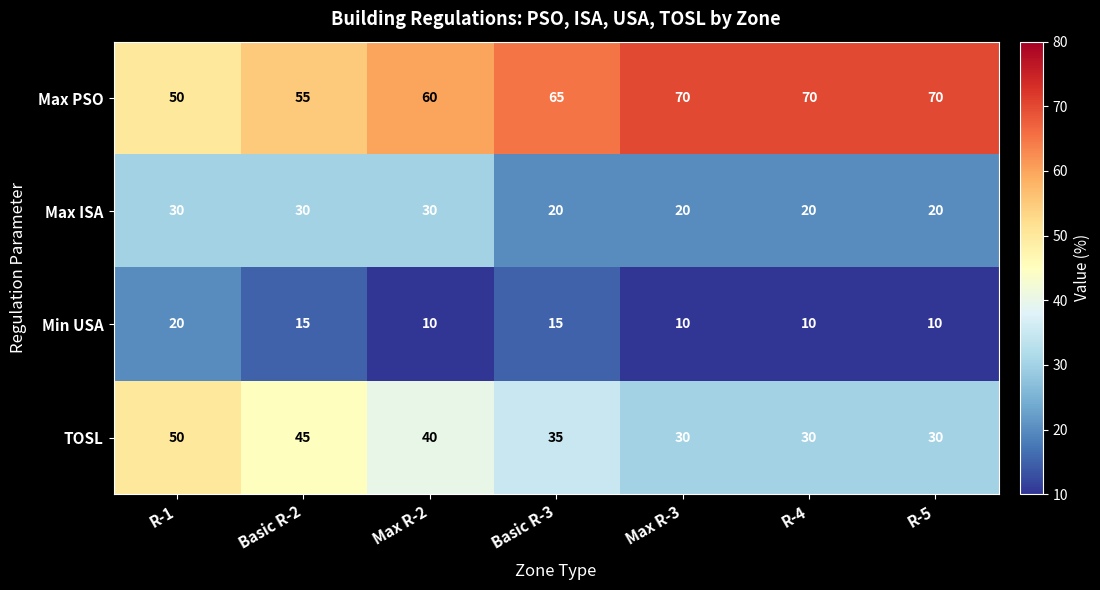

What is the difference between the highest and lowest values at Max R-2?

50